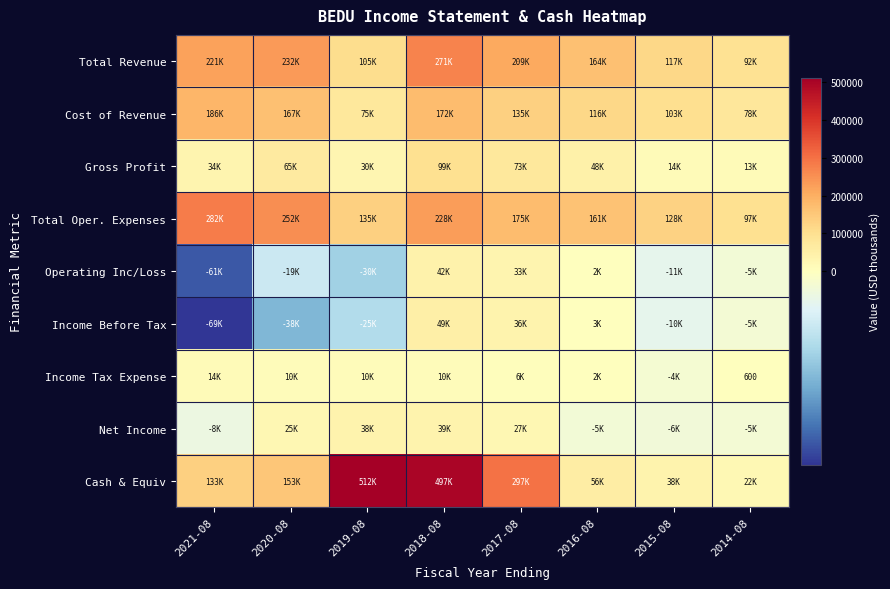

Rank the series by their maximum value, from lowest to highest.

Income Tax Expense, Net Income, Operating Inc/Loss, Income Before Tax, Gross Profit, Cost of Revenue, Total Revenue, Total Oper. Expenses, Cash & Equiv